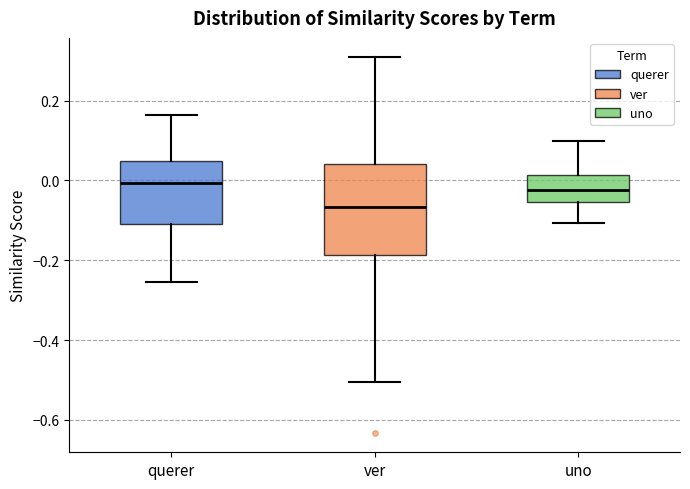

Reading left to right, read every box against the y-axis: the position of its median line, the range the box covers, and the ends of its whiskers. The values are not printed on the chart, so give them approximately, as read against the axis.

querer: median 0.00, box -0.10 to 0.04, whiskers -0.26 to 0.16
ver: median -0.06, box -0.18 to 0.04, whiskers -0.50 to 0.30
uno: median -0.02, box -0.06 to 0.02, whiskers -0.10 to 0.10